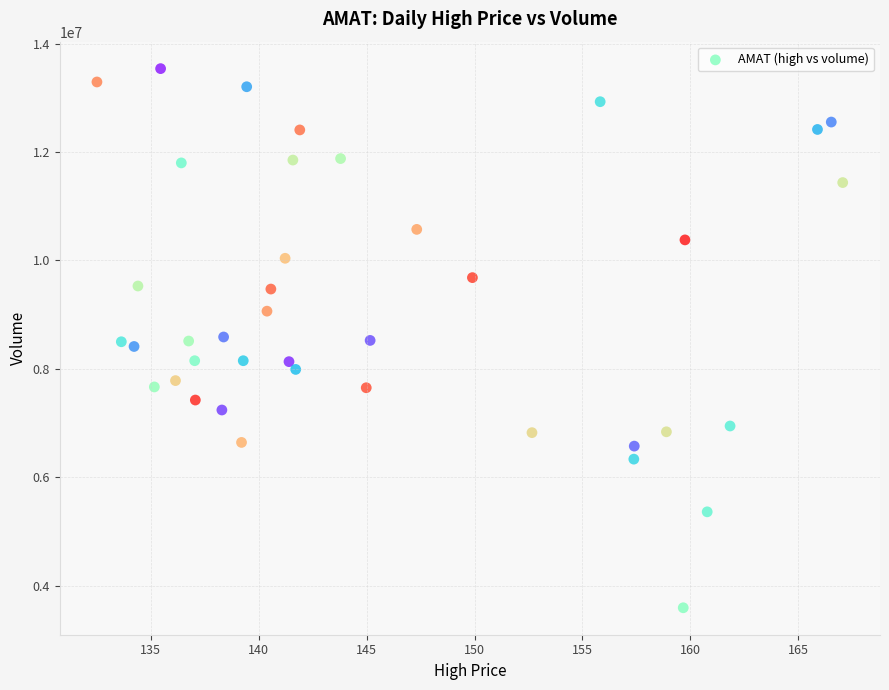

What is the range of Y values (max minus min)?

9944800